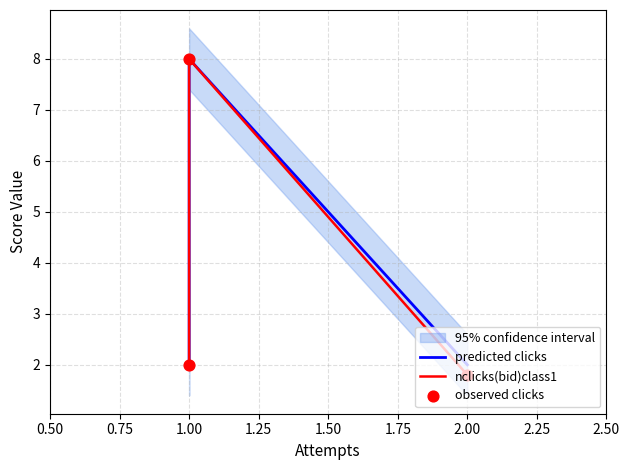

Which series contains the highest Y value?

predicted clicks